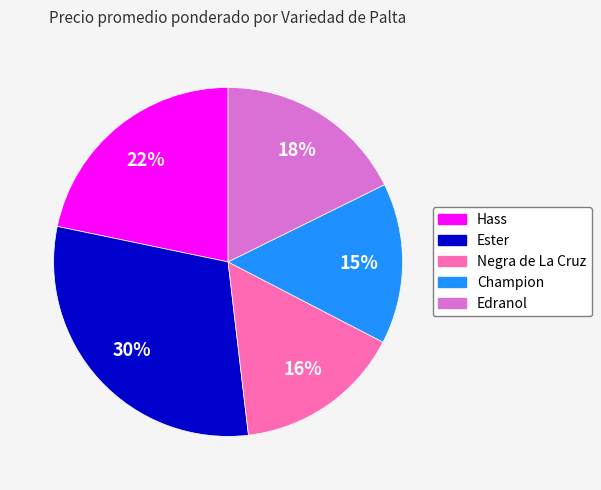

To the nearest percent, what percentage of the pie is Ester?

30%